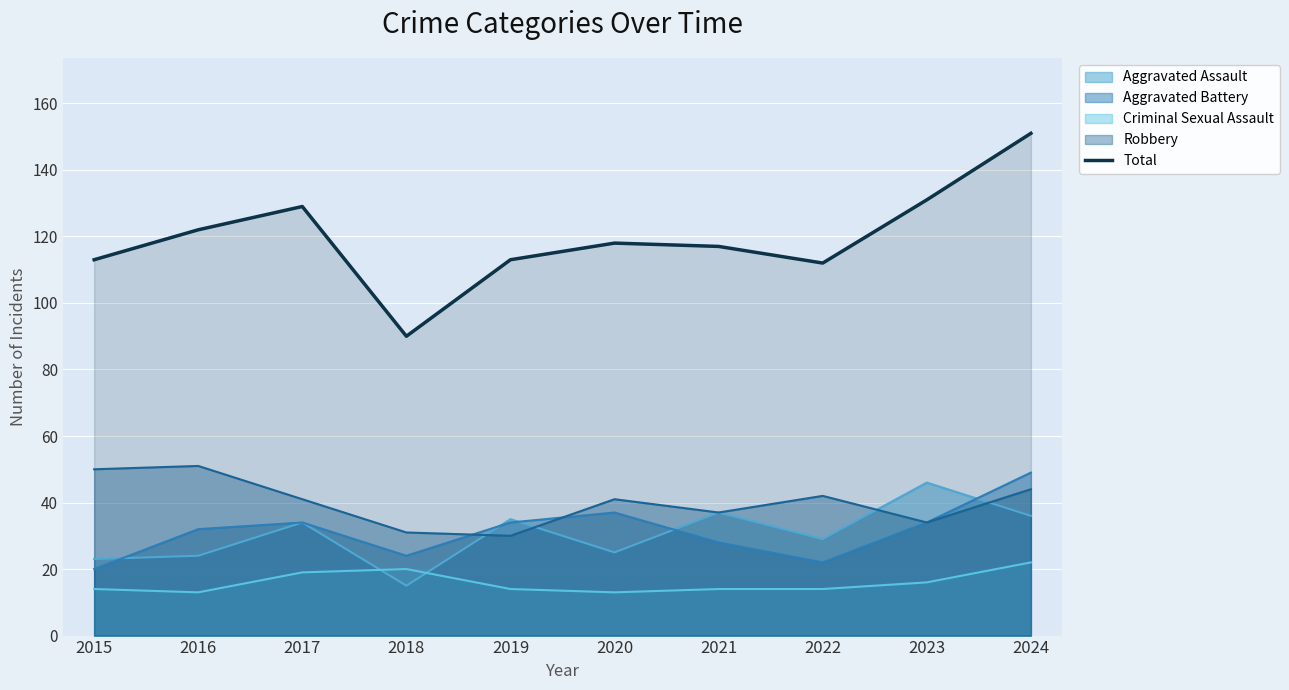

The chart shows a value of 171 at 2021. True or false?

False